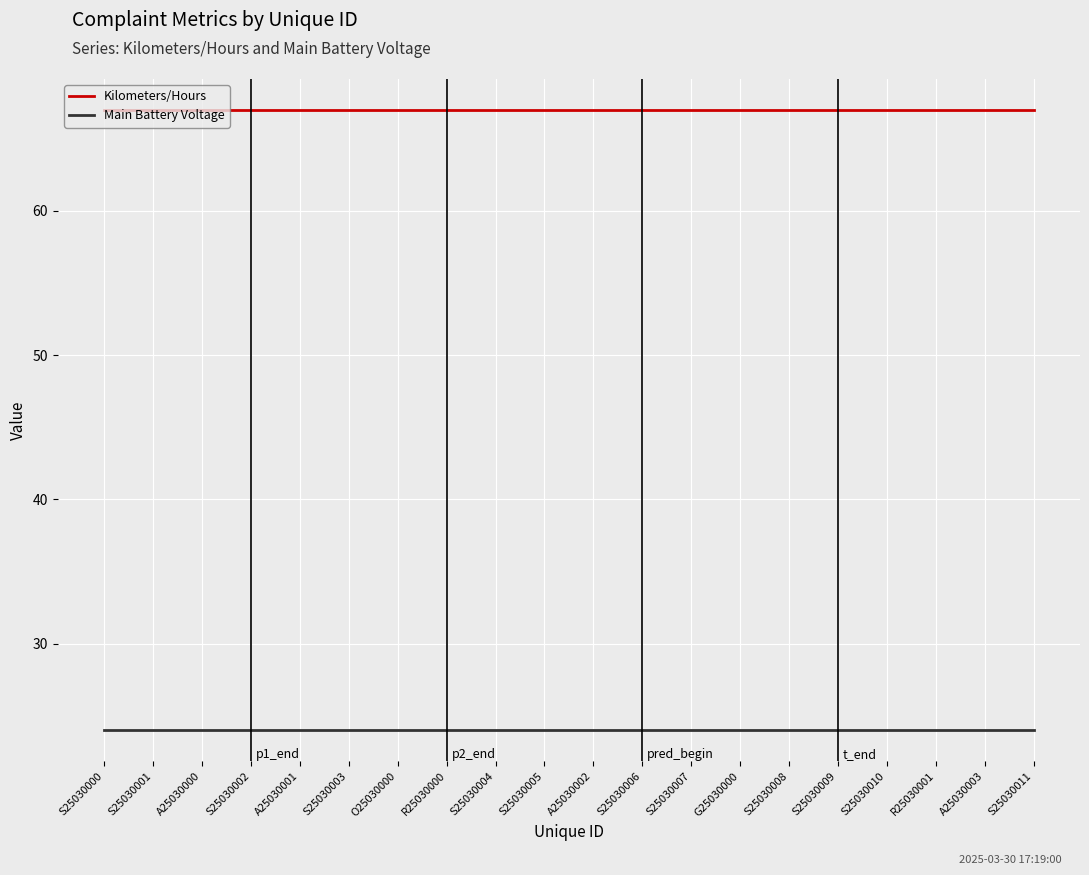

True or false: Main Battery Voltage and Kilometers/Hours intersect in this chart.

False